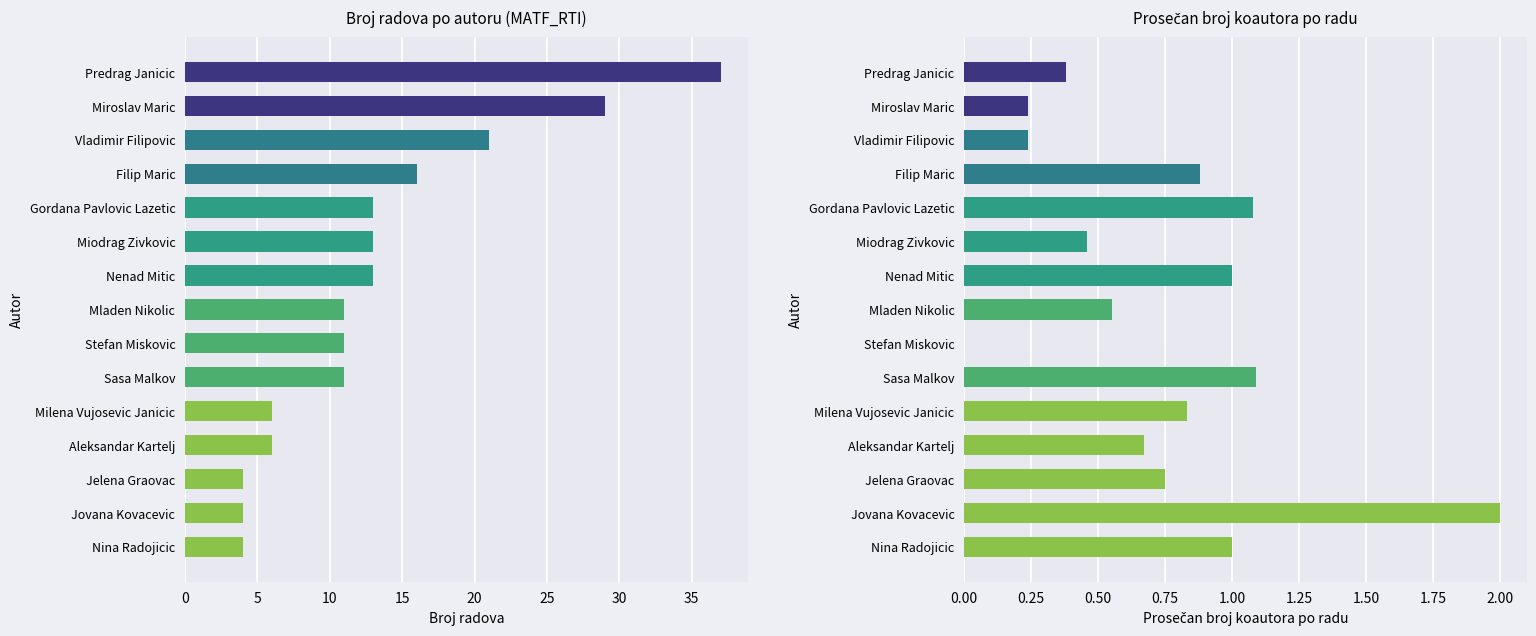

What is the greatest value displayed?

37.0